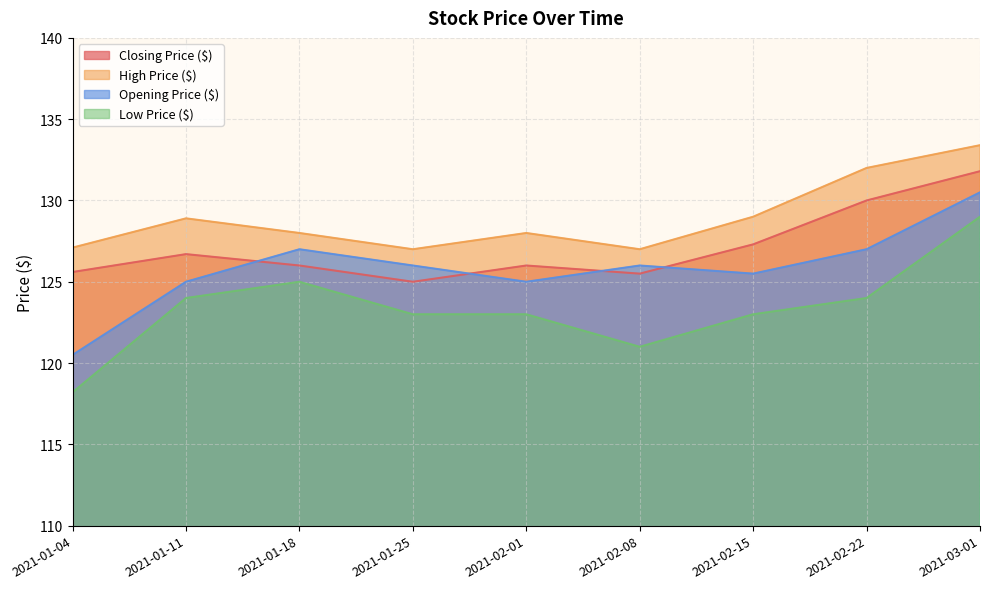

What is the sum of all Low Price ($) values?

1110.2